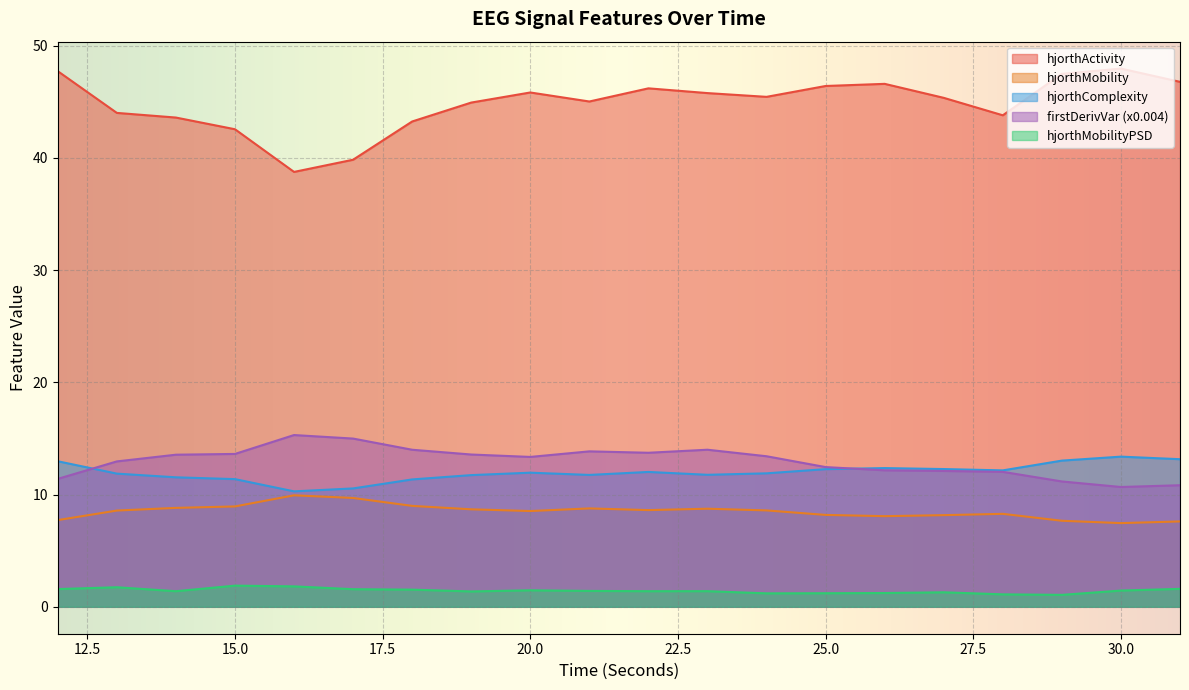

At 17, list the series in order from largest to smallest.

hjorthActivity_EEG, firstDerivVariance_EEG, hjorthComplexity_EEG, hjorthMobility_EEG, hjorthMobilityPSD_EEG